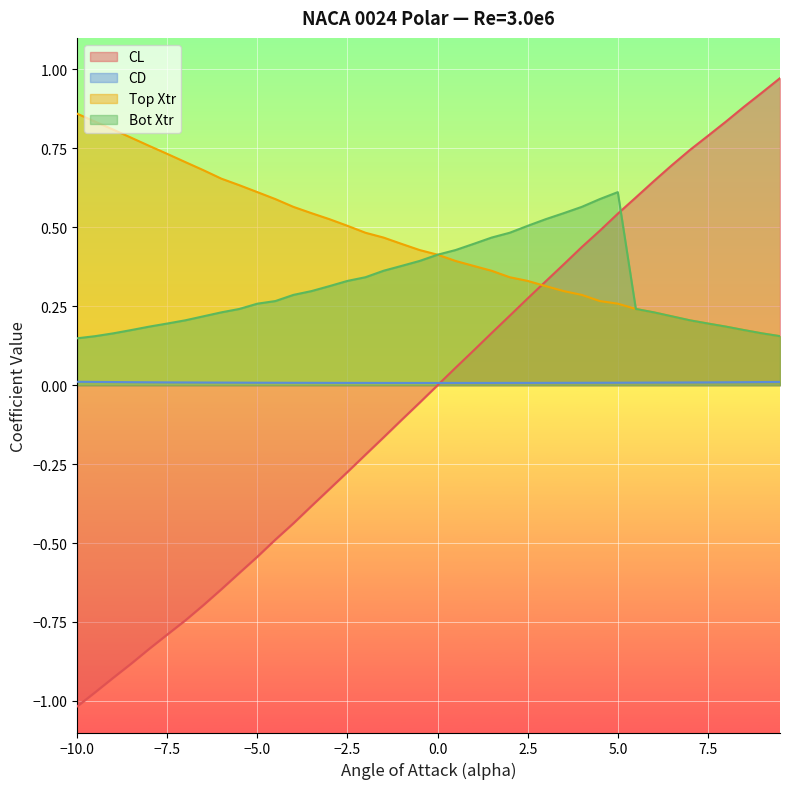

Rank the series by their maximum value, from lowest to highest.

CD, Bot Xtr, Top Xtr, CL